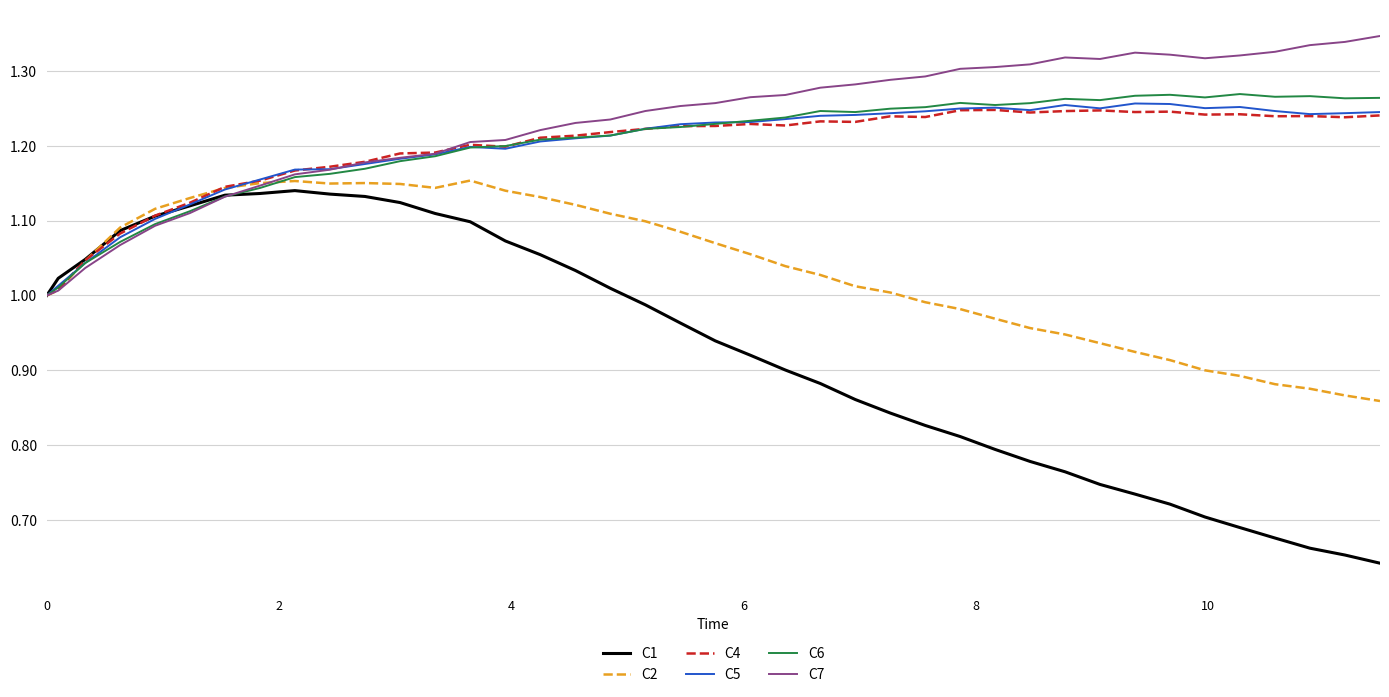

Which series has the largest range (max minus min)?

C1